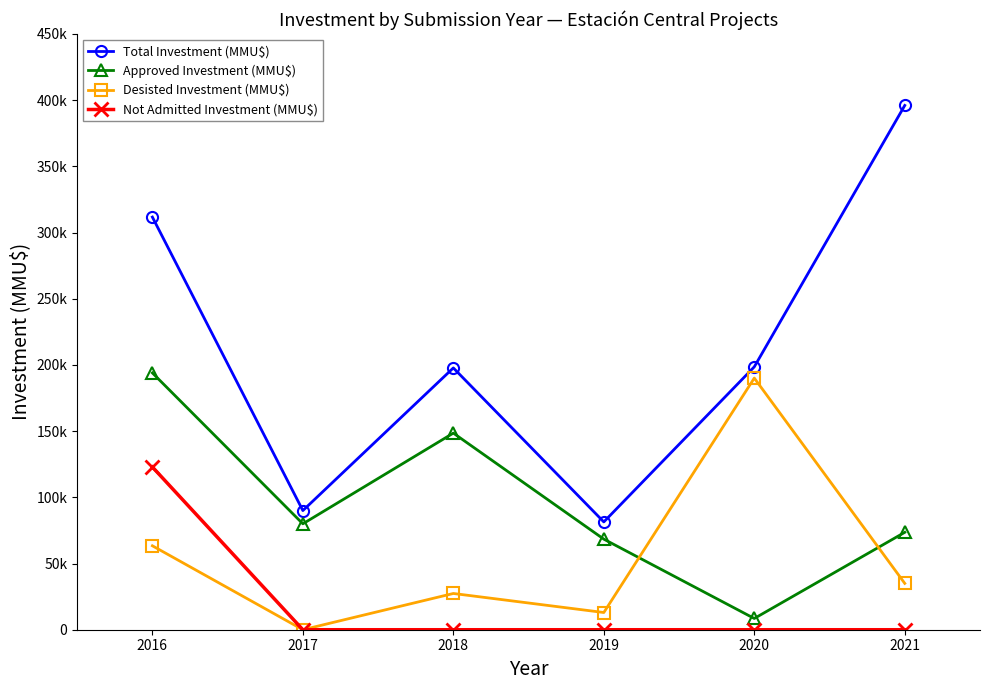

Which series changed the most between 2016 and 2019?

Total Investment (MMU$)